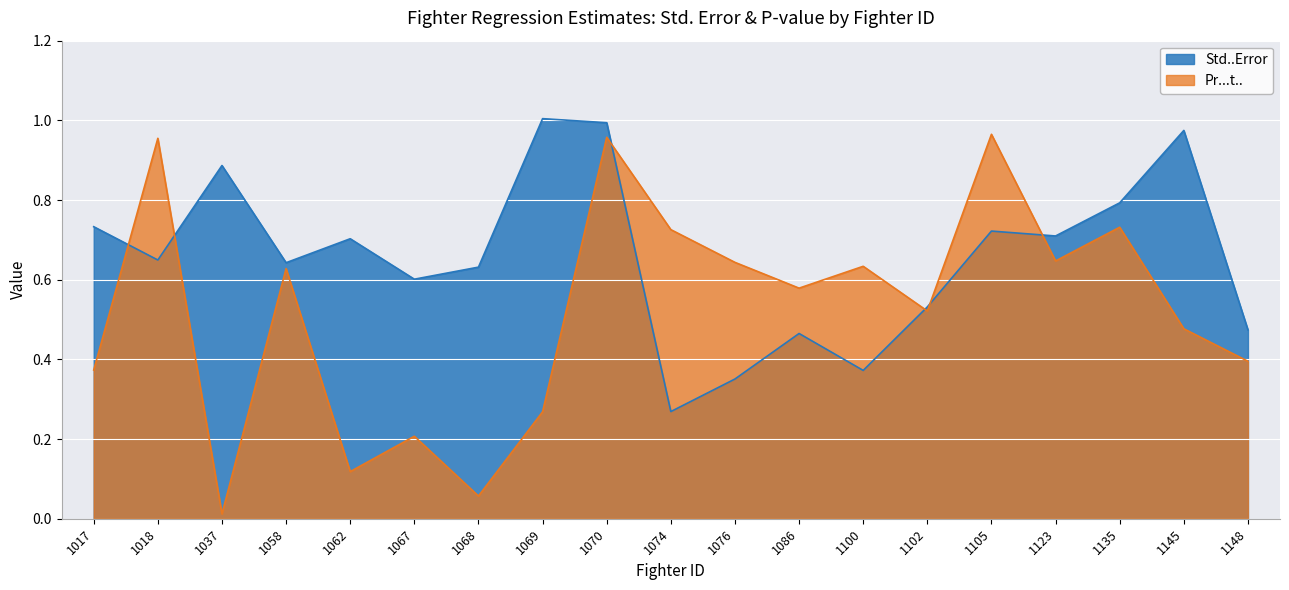

Reading left to right, extract all data points from this chart.

Std..Error: 0.7	0.6	0.9	0.6	0.7	0.6	0.6	1.0	1.0	0.3	0.4	0.5	0.4	0.5	0.7	0.7	0.8	1.0	0.5
Pr...t..: 0.4	1.0	0.0	0.6	0.1	0.2	0.1	0.3	1.0	0.7	0.6	0.6	0.6	0.5	1.0	0.6	0.7	0.5	0.4